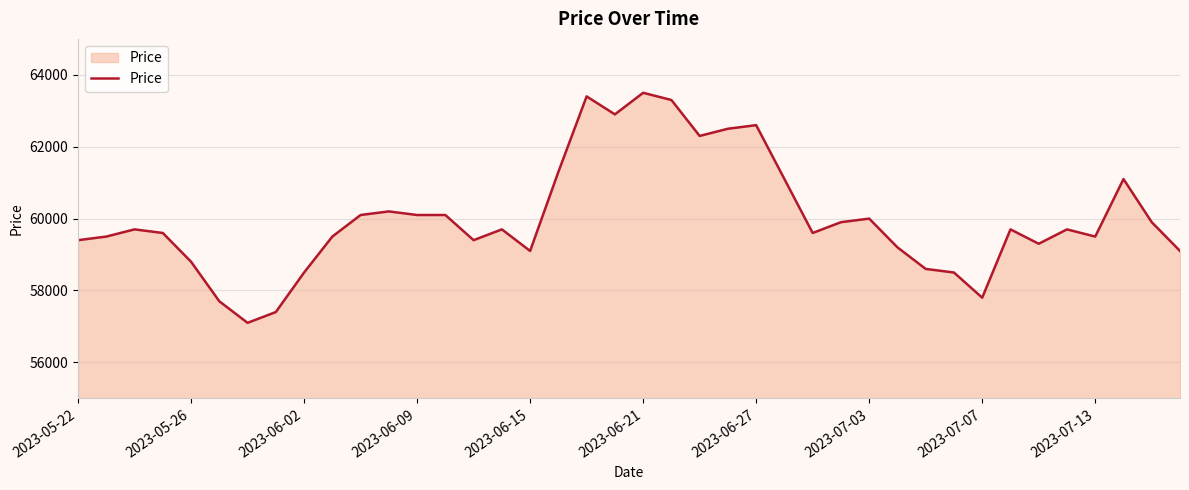

What is the smallest value displayed?

57100